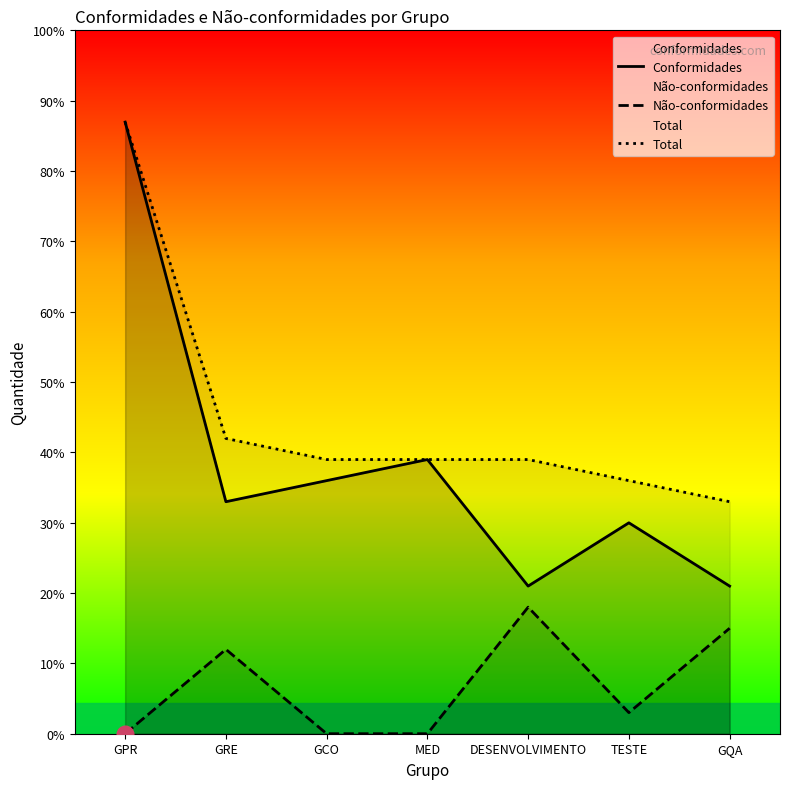

Which has a higher value, GRE or TESTE?

GRE